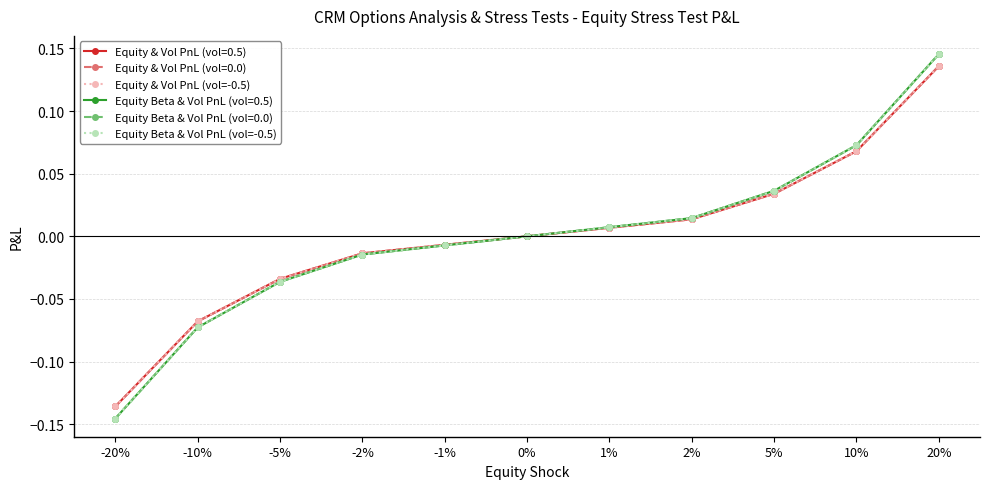

What is the label of the 4th point from the right?

2%